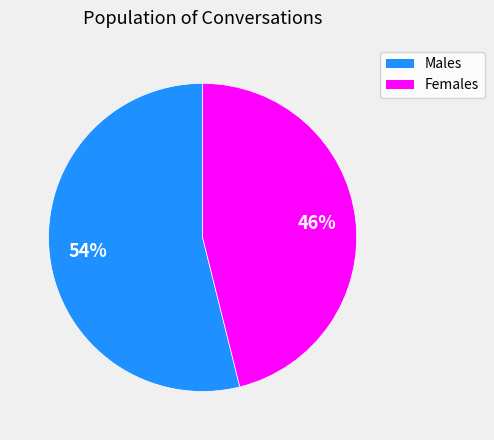

To the nearest percent, what is the difference between the largest and smallest slice percentages?

8%